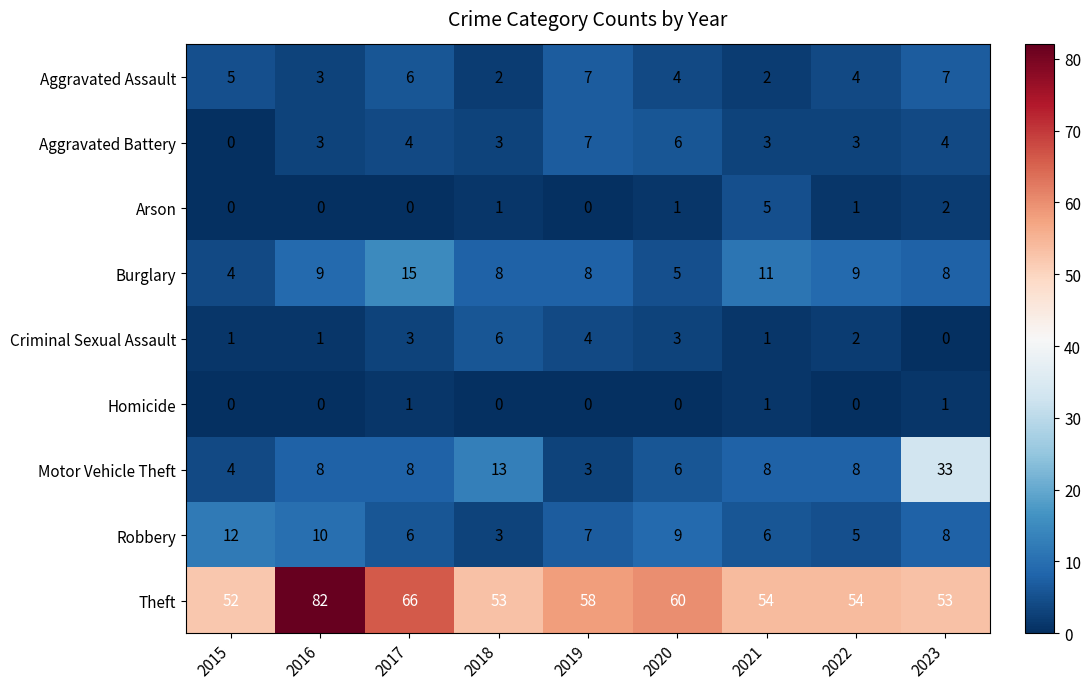

At which category does the chart reach its peak across all series?

2016